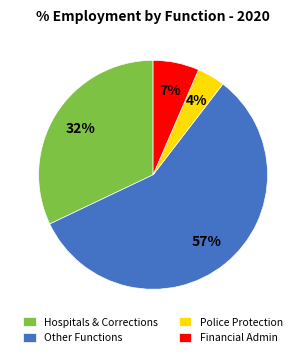

Rank the categories by value from highest to lowest.

Other Functions, Hospitals & Corrections, Financial Admin, Police Protection